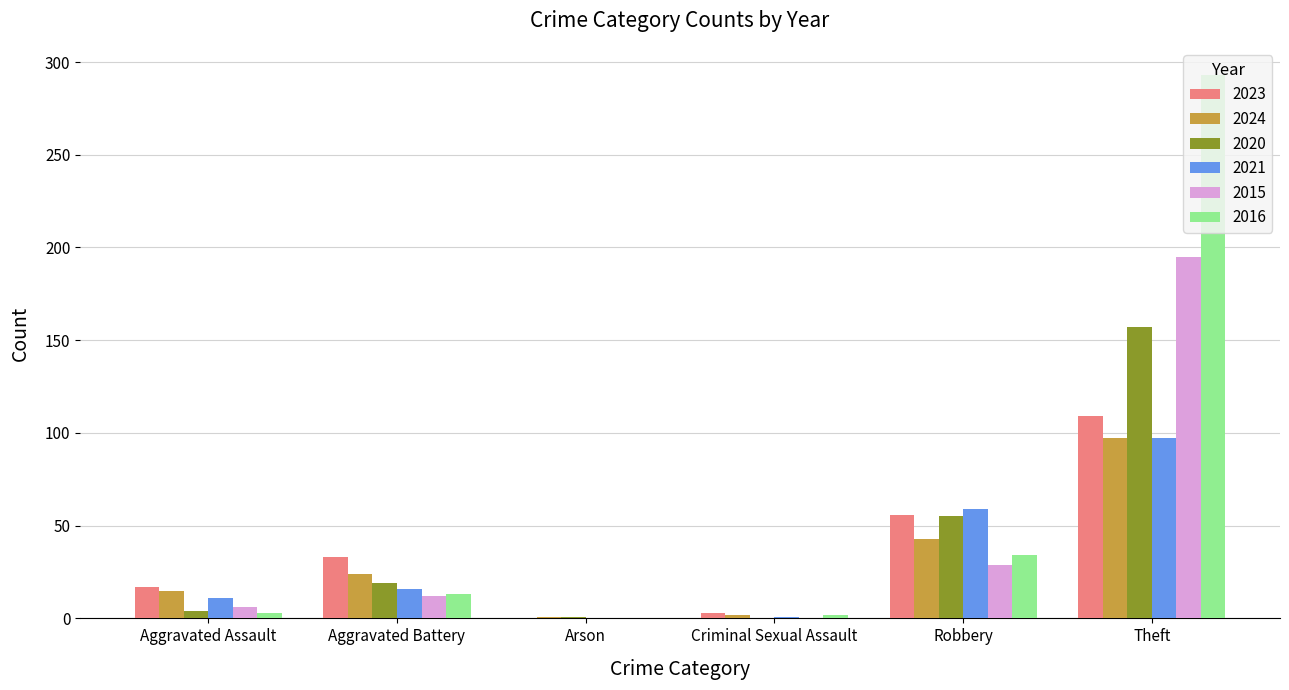

At which label is 2020 closest to 78?

Robbery